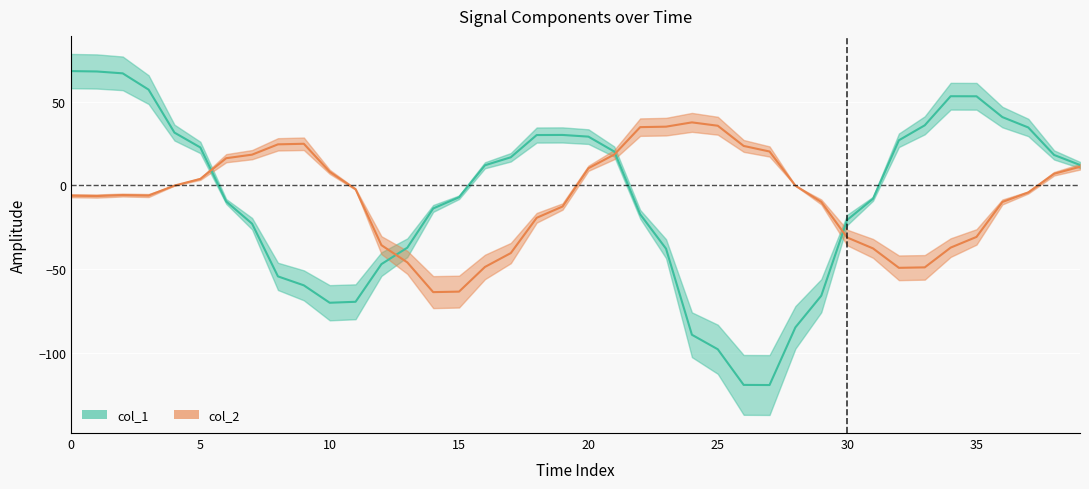

Which series has the largest total across all categories?

col_2